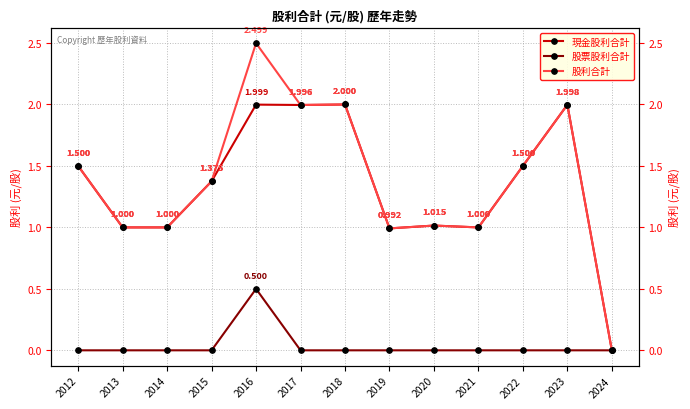

Reading right to left, extract all data points from this chart.

現金股利合計: 0.0	2.0	1.5	1.0	1.0	1.0	2.0	2.0	2.0	1.4	1.0	1.0	1.5
股票股利合計: 0.0	0.0	0.0	0.0	0.0	0.0	0.0	0.0	0.5	0.0	0.0	0.0	0.0
股利合計: 0.0	2.0	1.5	1.0	1.0	1.0	2.0	2.0	2.5	1.4	1.0	1.0	1.5